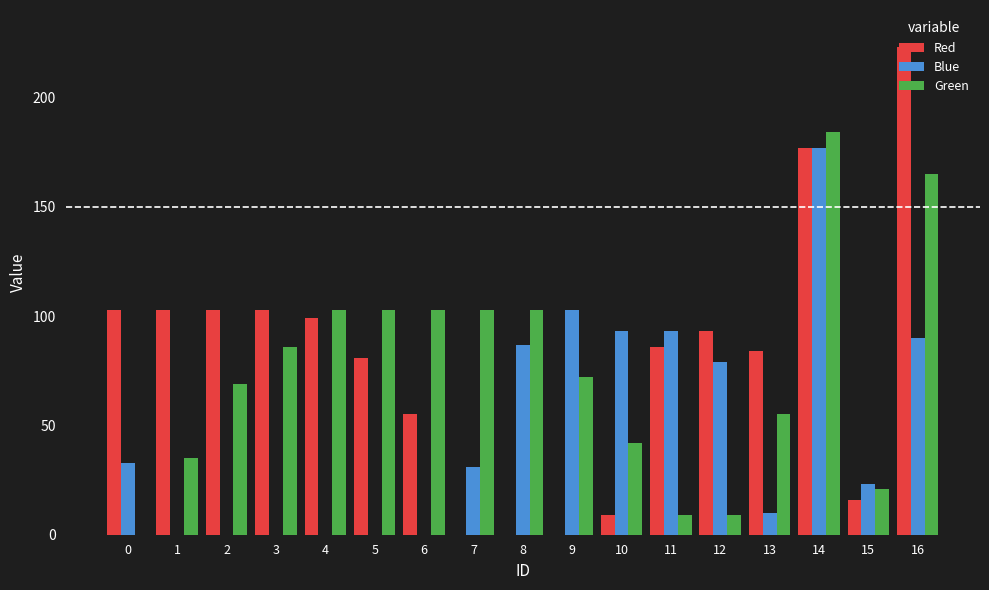

Is it true that Red equals 84 at 13?

True